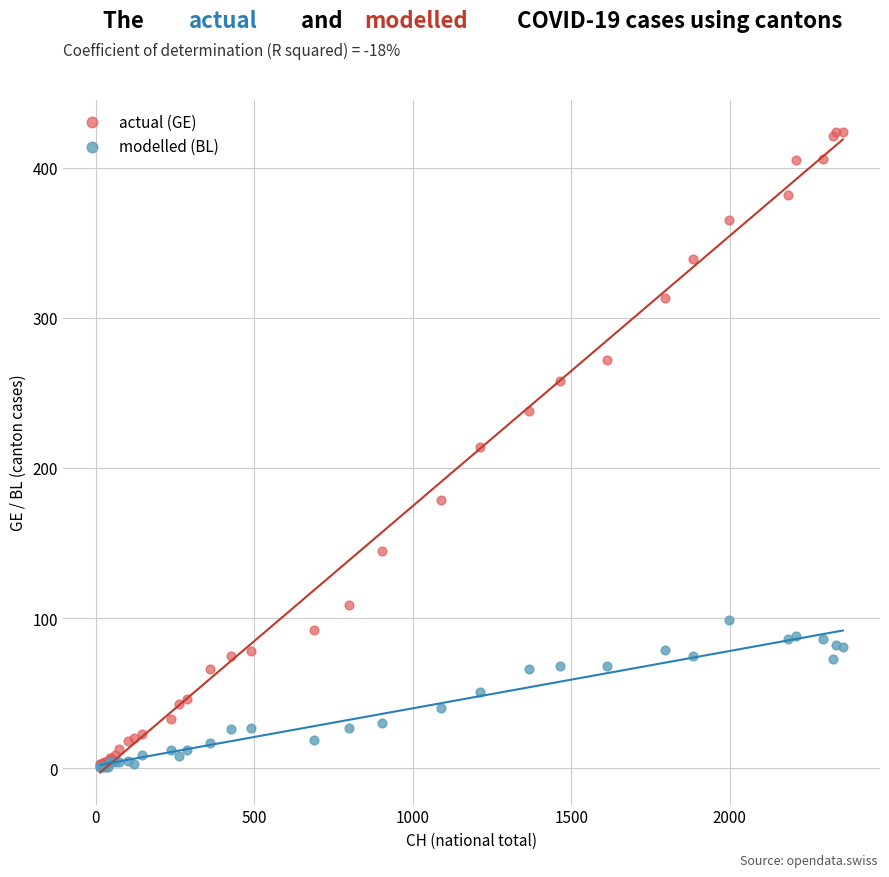

What are all the series names shown in the legend?

actual (GE), modelled (BL)